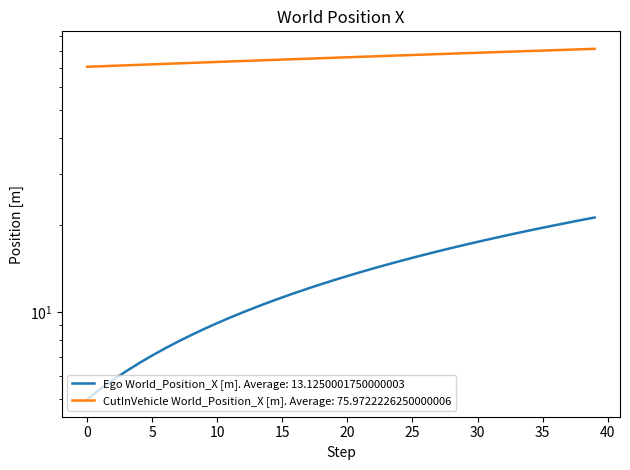

What is the difference between the second highest and minimum values in the Ego World_Position_X [m] series?

15.8